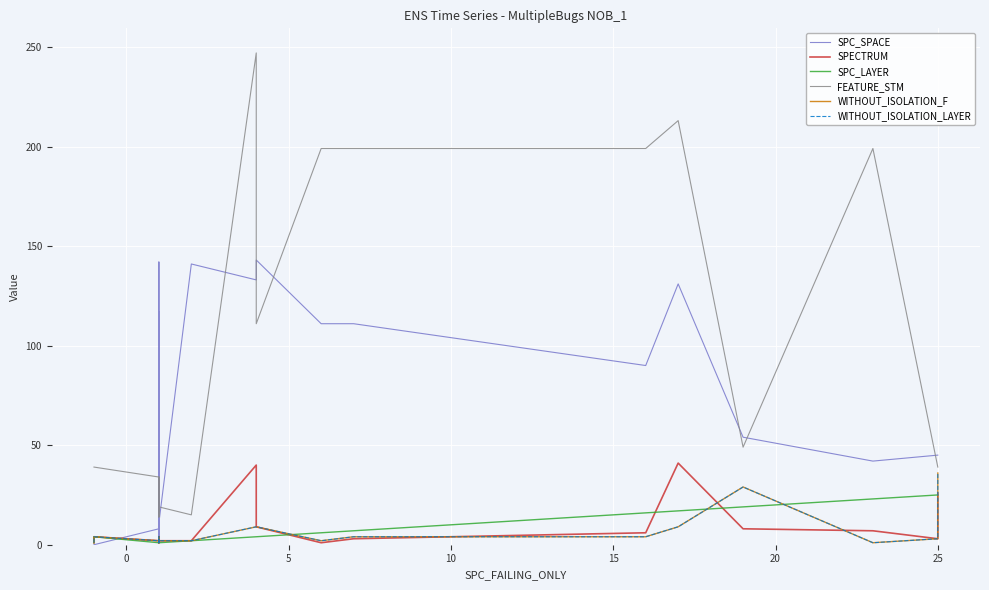

Which series has the largest range (max minus min)?

FEATURE_STM